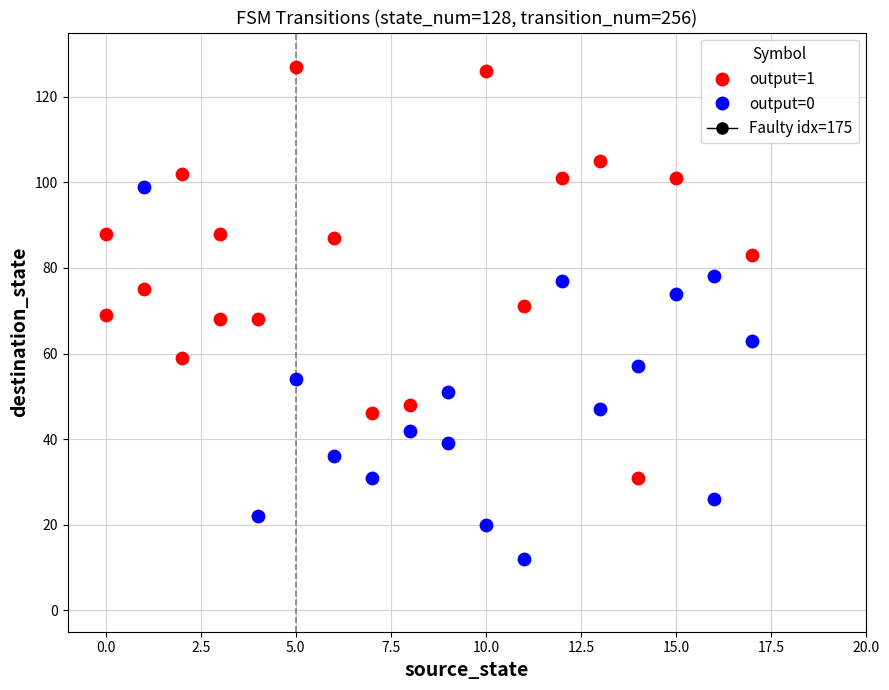

Which series reaches the minimum Y coordinate?

output=0